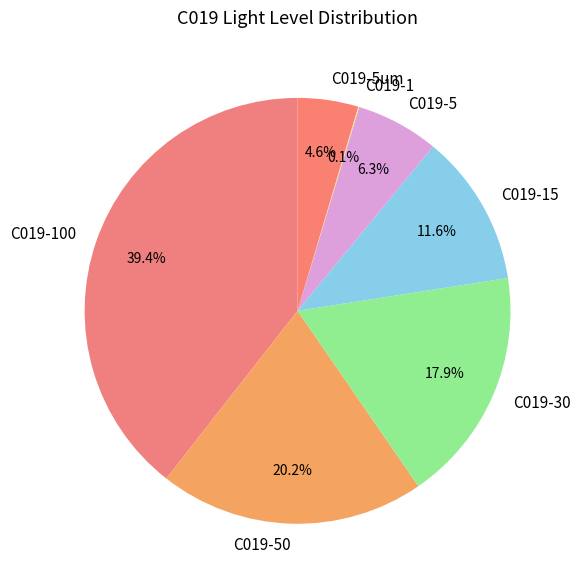

Approximately how many times larger is the value at C019-30 compared to C019-5um?

3.9